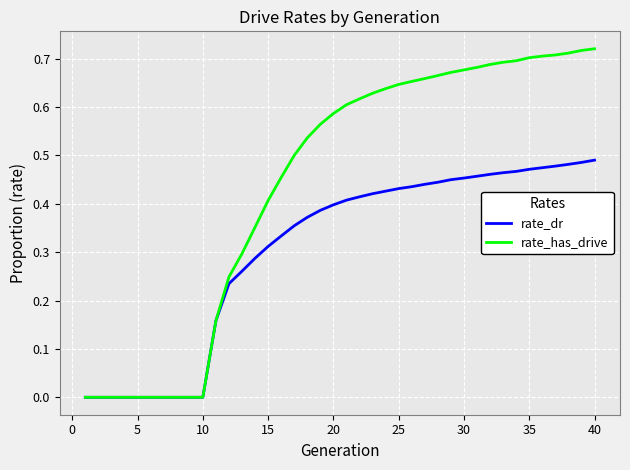

Rank the series by their average value, from highest to lowest.

rate_has_drive, rate_dr